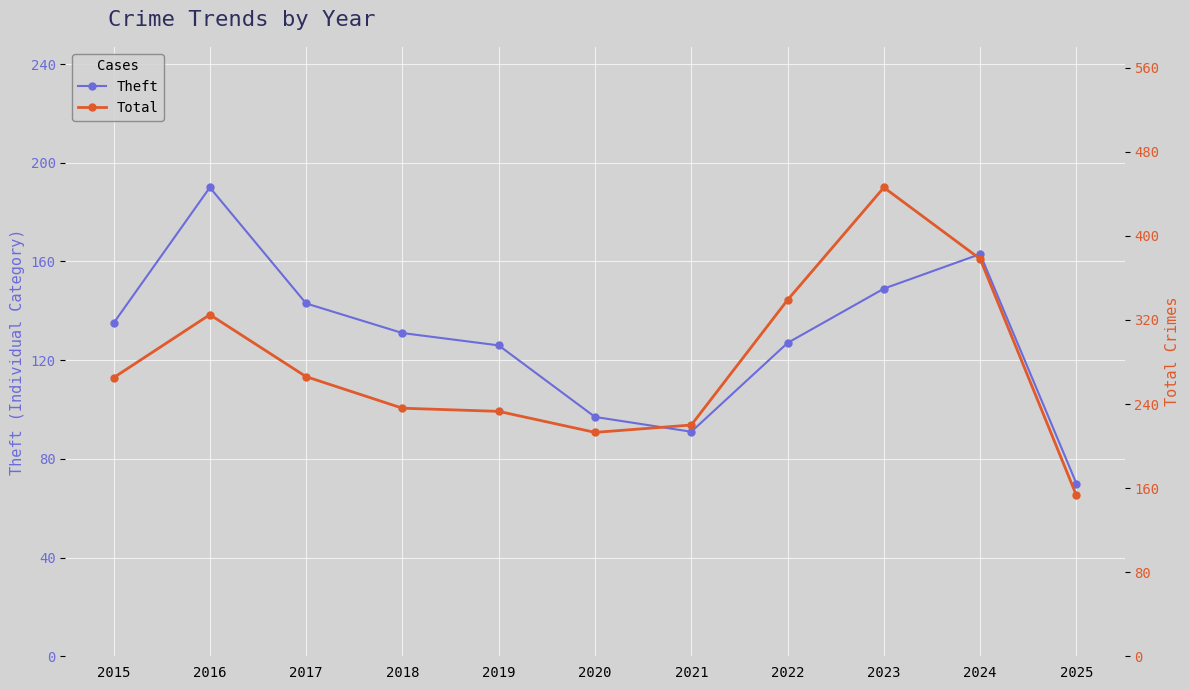

Reading left to right, transcribe all the data shown in this chart.

Theft: 2015=135	2016=190	2017=143	2018=131	2019=126	2020=97	2021=91	2022=127	2023=149	2024=163	2025=70
Total: 2015=265	2016=325	2017=266	2018=236	2019=233	2020=213	2021=220	2022=339	2023=446	2024=378	2025=153